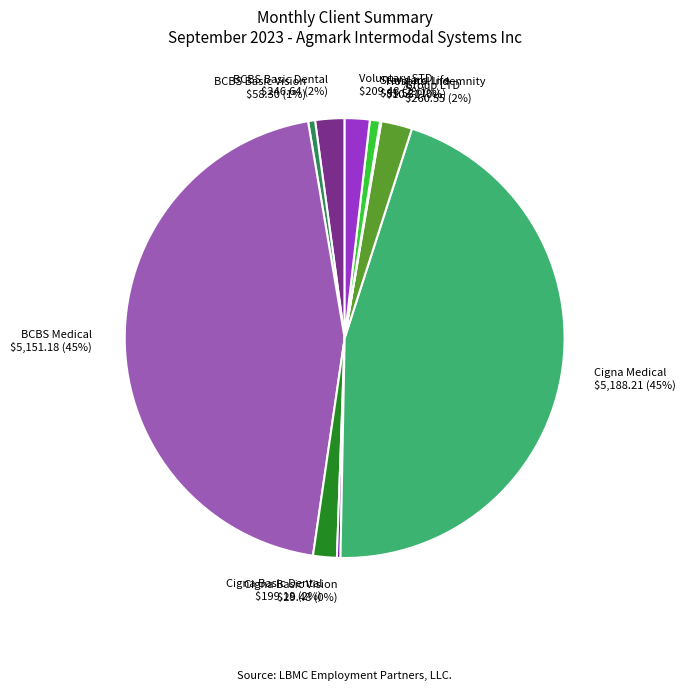

Does Group LTD represent more than half of the total?

No